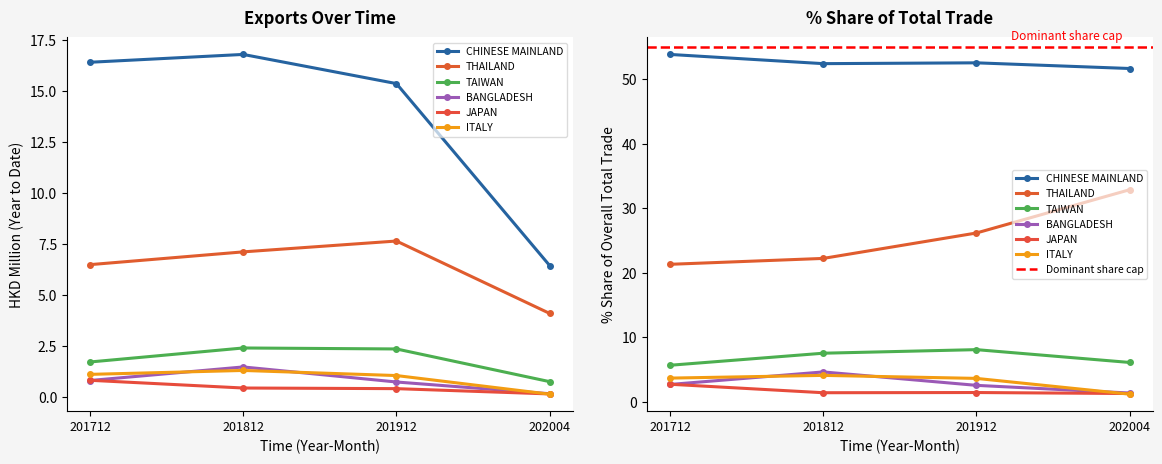

Is the value of BANGLADESH at 202004 greater than the value of TAIWAN at 201912?

No